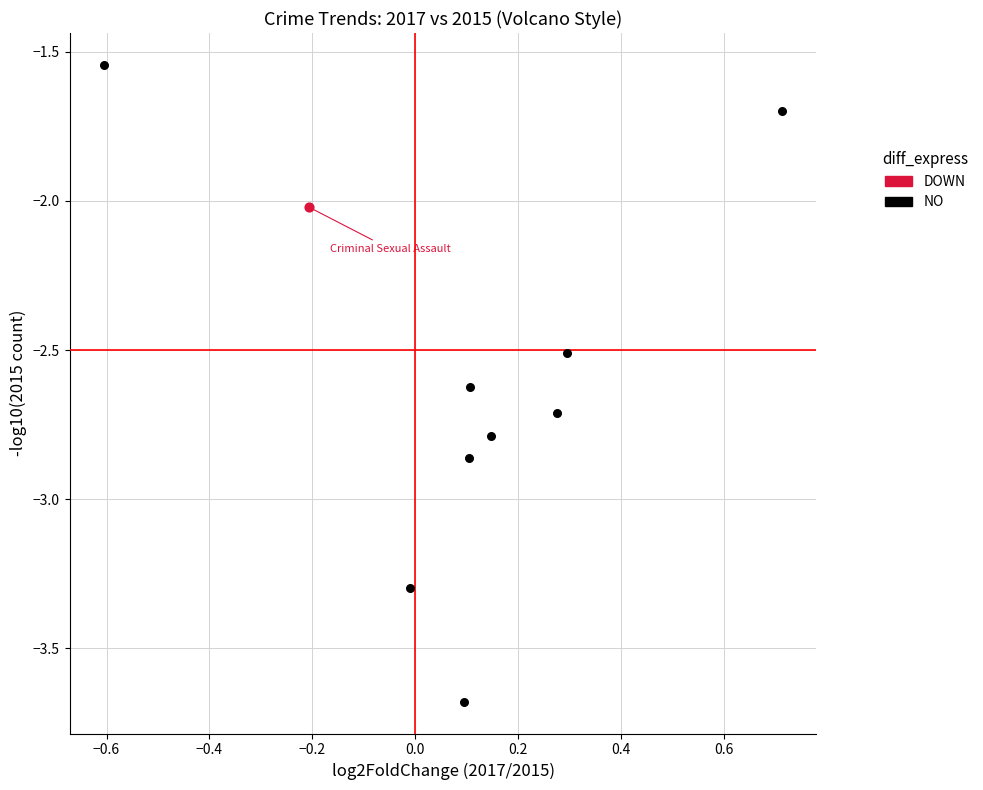

What are all the series names shown in the legend?

DOWN, NO